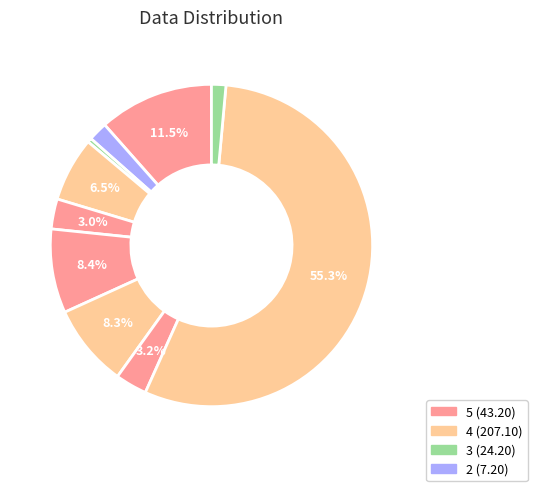

Count the number of slices in the pie.

10